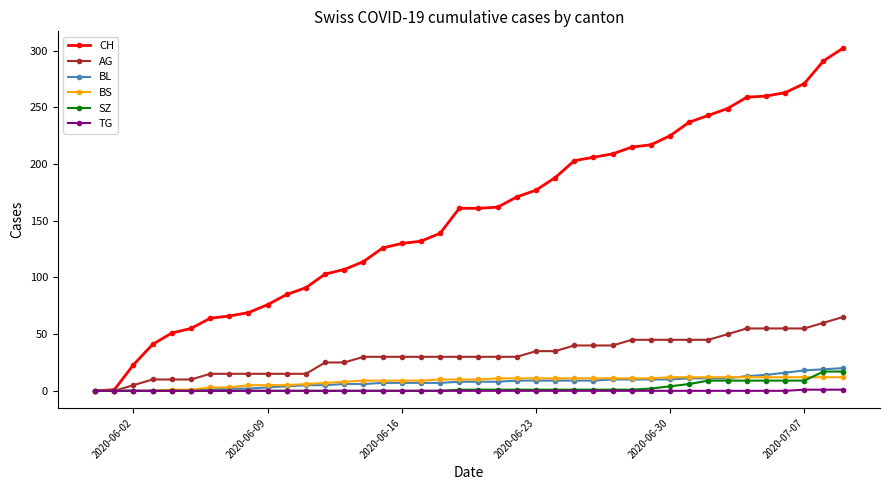

Which series has the widest spread of values?

CH